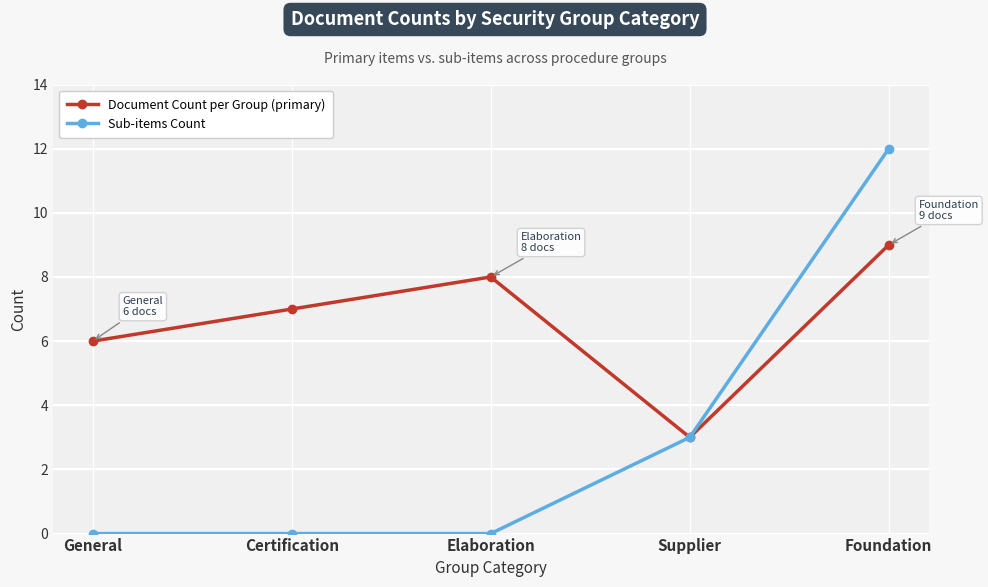

True or false: Sub-items Count has more than 2 points higher than both neighbors.

False